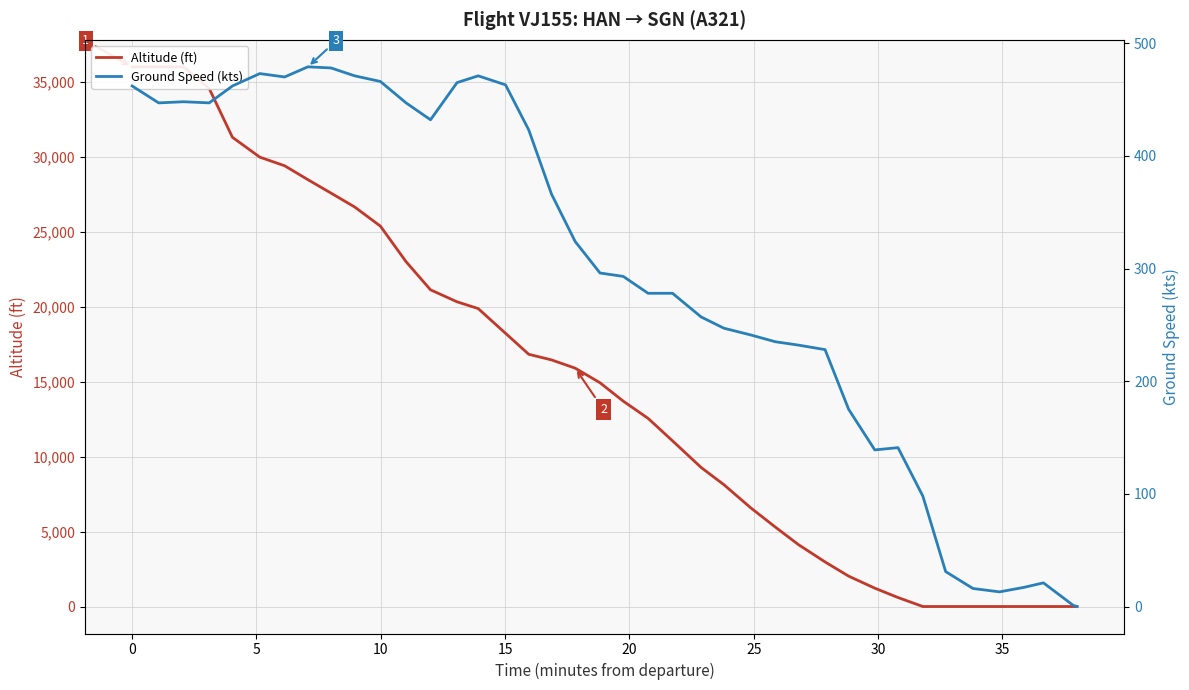

Does the chart have visible grid lines?

Yes